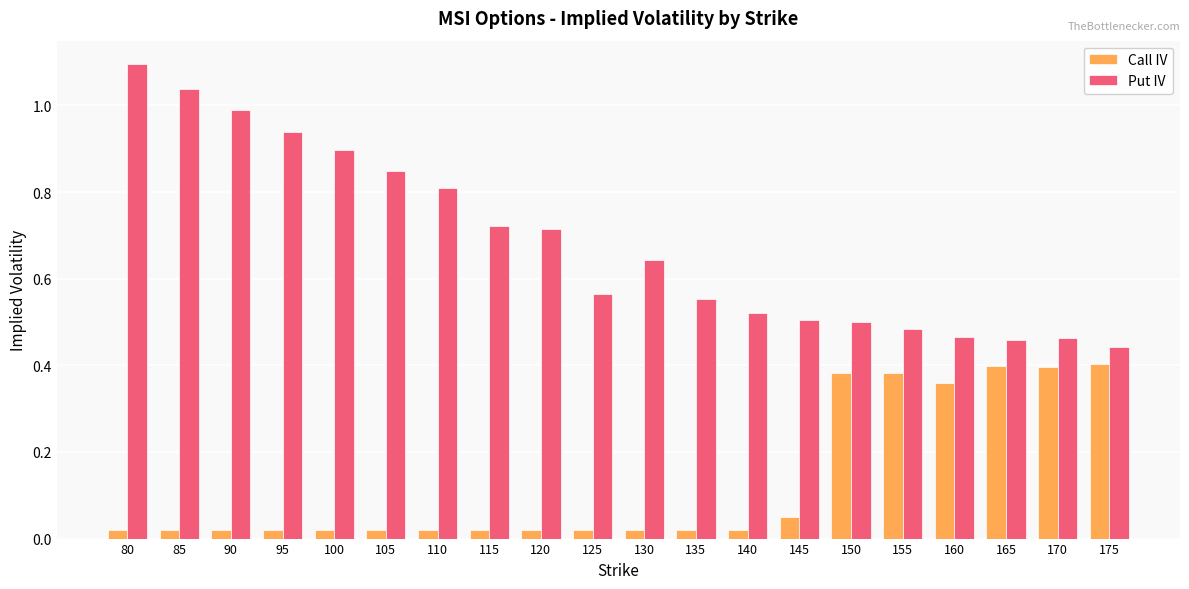

What is the greatest value displayed?

1.1